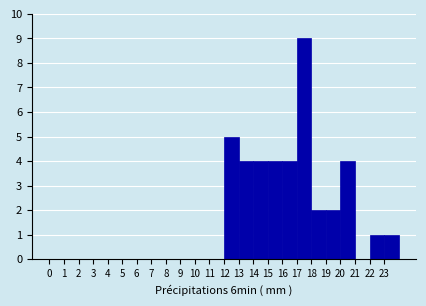

Reading left to right, list every bar in this chart as the range it spans on the x-axis followed by its height. The values are not printed on the chart, so give them approximately, as read against the axis.

0 to 1: 0
1 to 2: 0
2 to 3: 0
3 to 4: 0
4 to 5: 0
5 to 6: 0
6 to 7: 0
7 to 8: 0
8 to 9: 0
9 to 10: 0
10 to 11: 0
11 to 12: 0
12 to 13: 5
13 to 14: 4
14 to 15: 4
15 to 16: 4
16 to 17: 4
17 to 18: 9
18 to 19: 2
19 to 20: 2
20 to 21: 4
21 to 22: 0
22 to 23: 1
23 to 24: 1